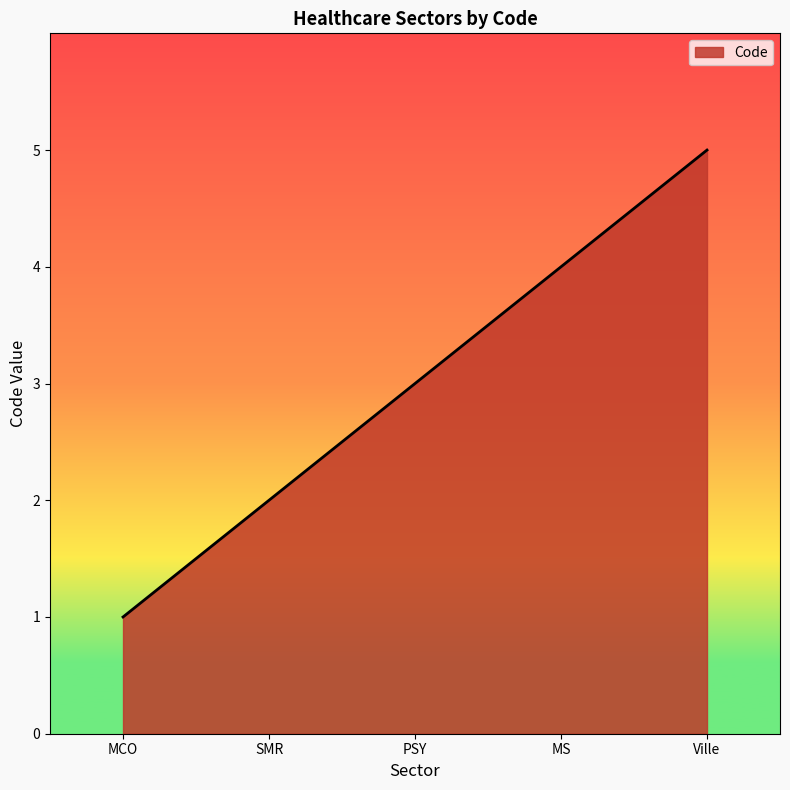

What position from the left is PSY?

3